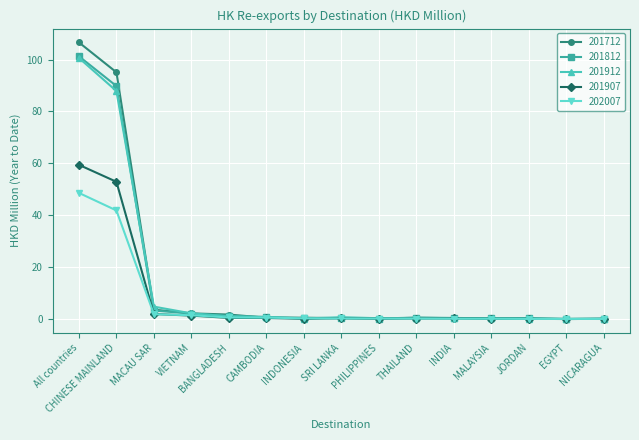

True or false: 201907 has more than 0 points higher than both neighbors.

True